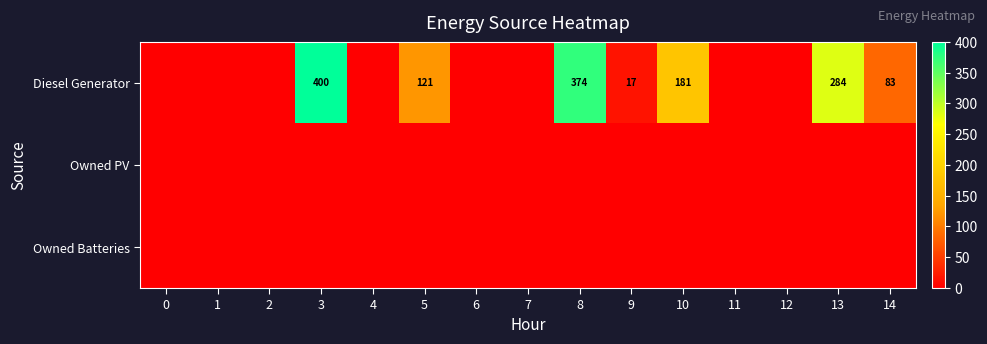

At 9, list the series in order from smallest to largest.

row_1, row_2, row_0